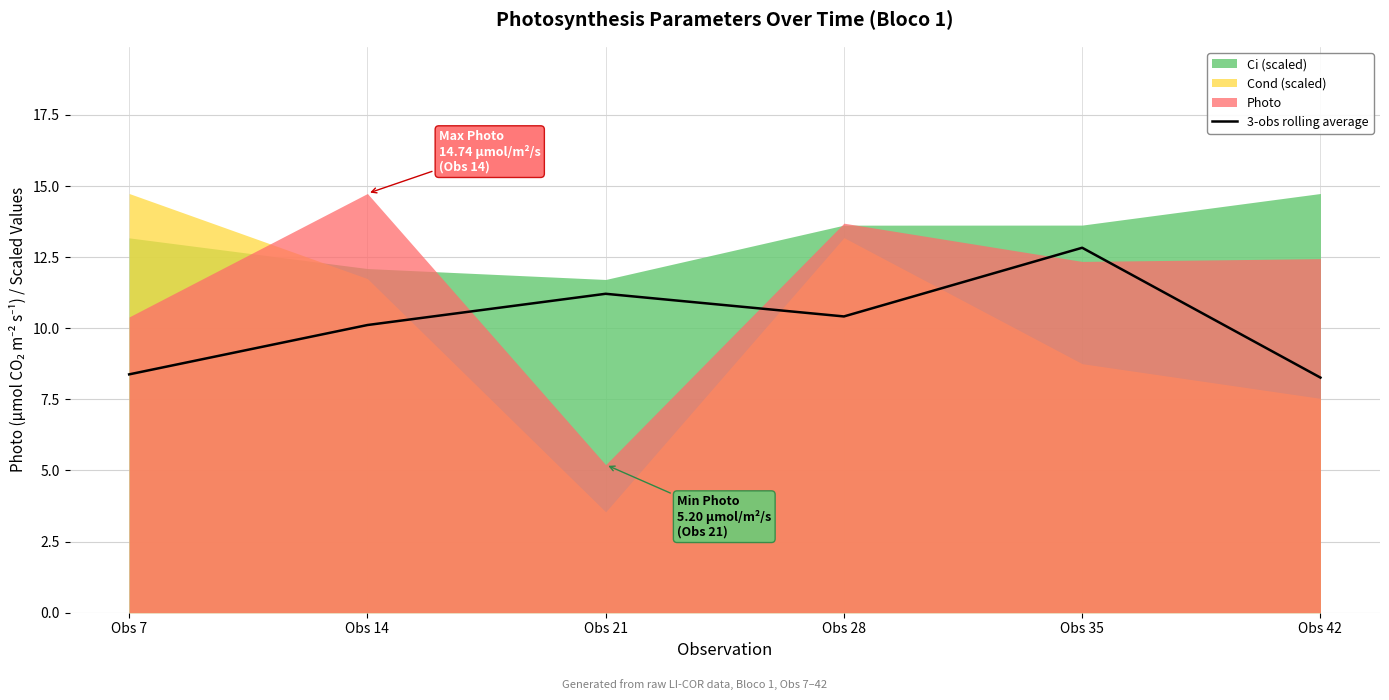

At which label is the value closest to 10?

Obs 14